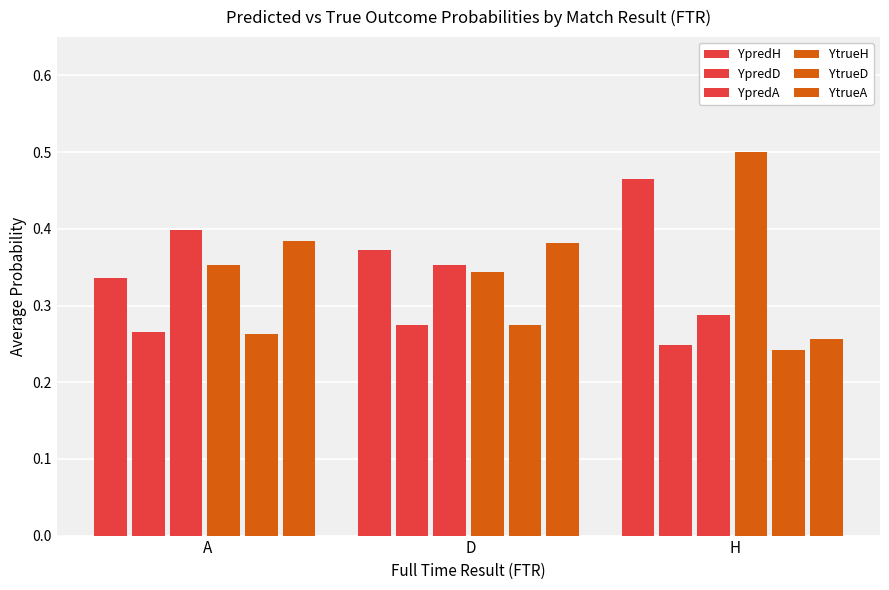

The YpredA series shows 0.2 at D. True or false?

False